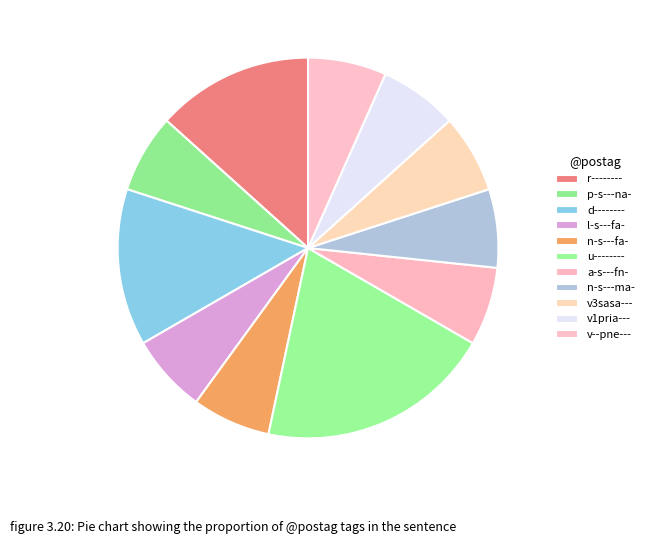

Count the number of slices in the pie.

11